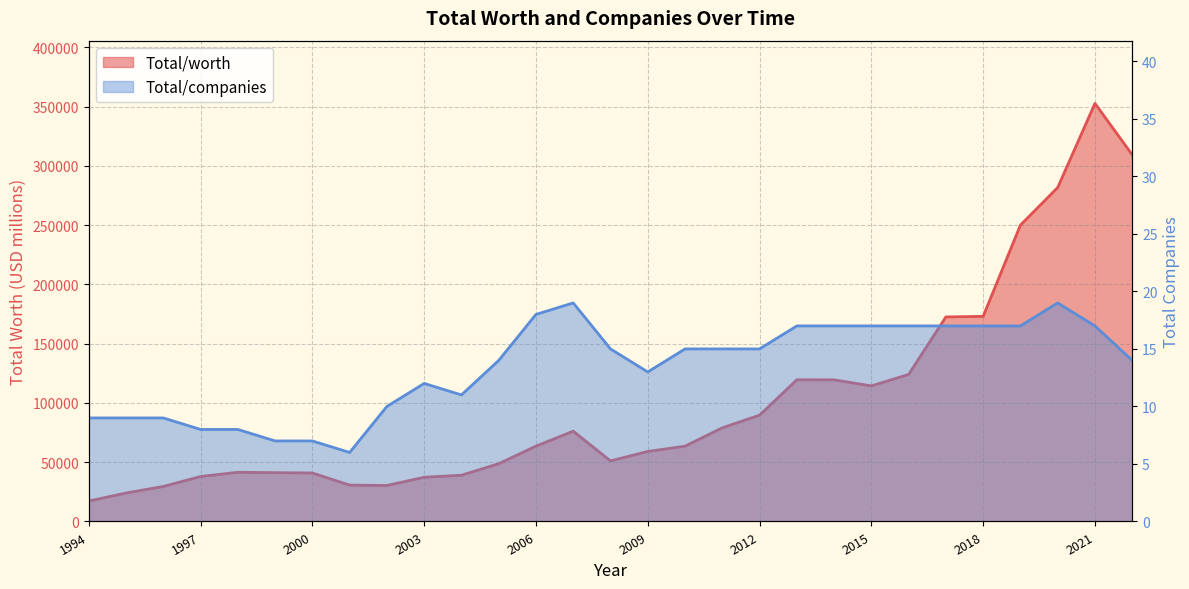

List the labels in order of Total/companies value, largest first.

2007, 2020, 2006, 2013, 2014, 2015, 2016, 2017, 2018, 2019, 2021, 2008, 2010, 2011, 2012, 2005, 2022, 2009, 2003, 2004, 2002, 1994, 1995, 1996, 1997, 1998, 1999, 2000, 2001